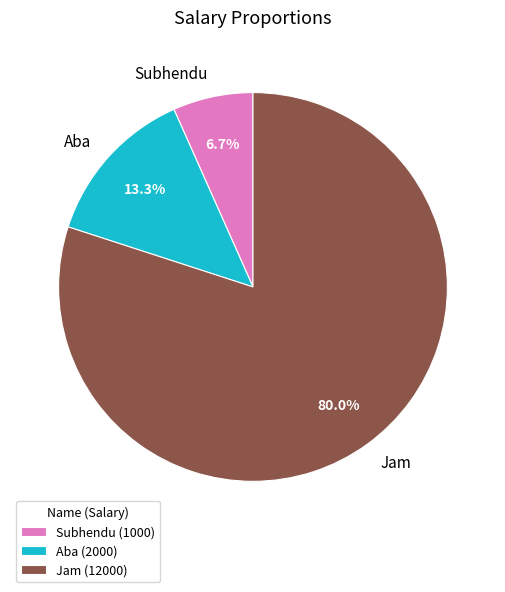

To the nearest percent, what is the difference between the Jam and Subhendu slice percentages?

73%